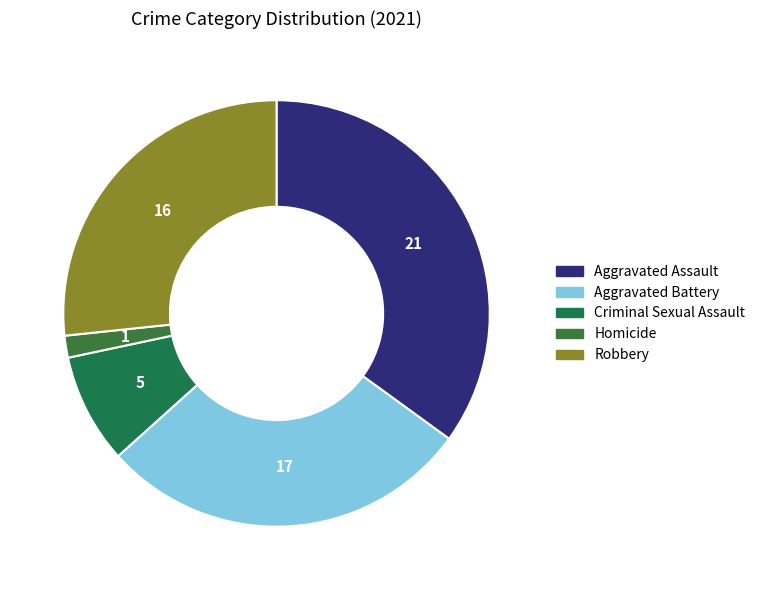

Is it true that Robbery is 12% of the pie?

False